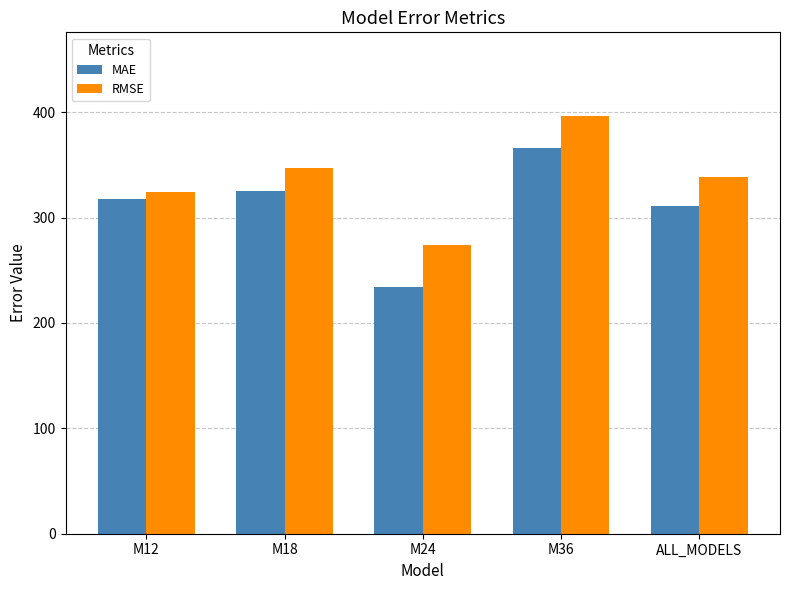

At which category is the sum across all series the highest?

M36